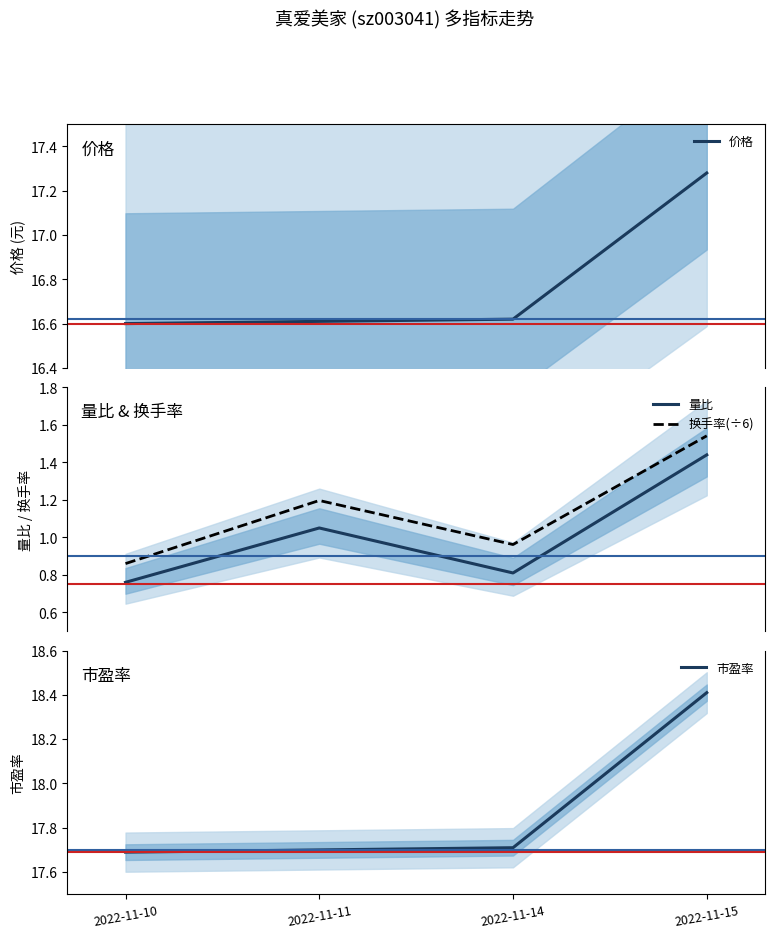

What is the approximate value of 市盈率 at 2022-11-15?

18.4